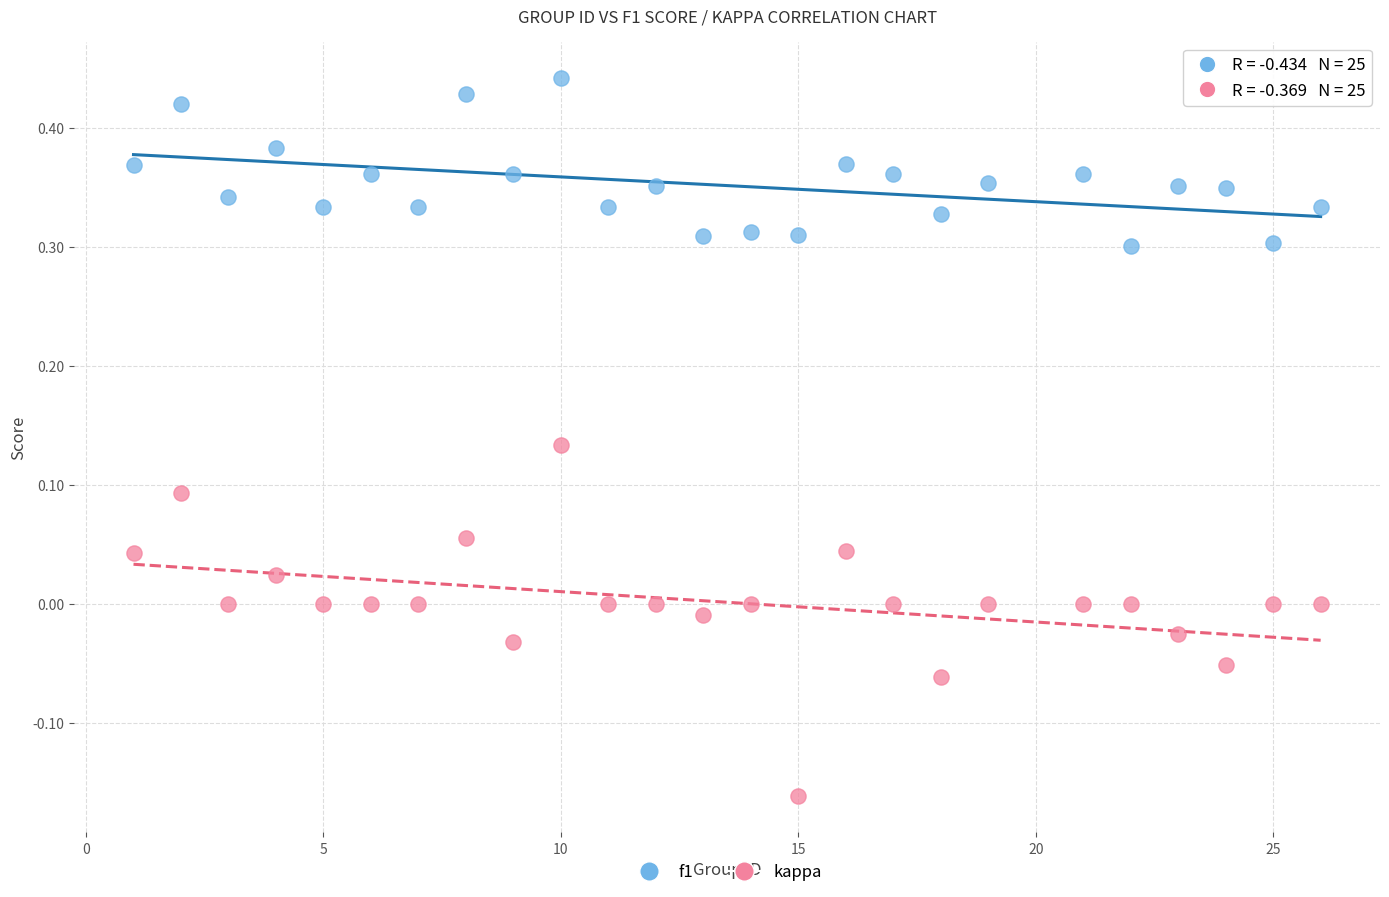

Which series reaches the maximum Y coordinate?

f1